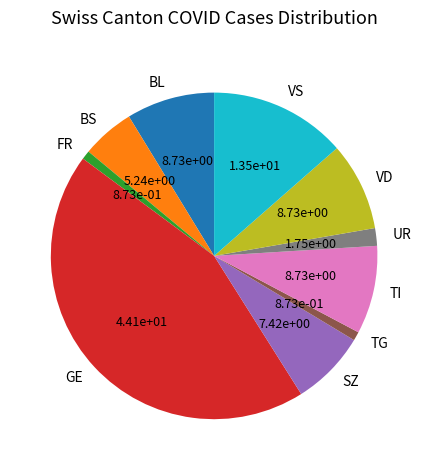

True or false: FR accounts for 10% of the total.

False